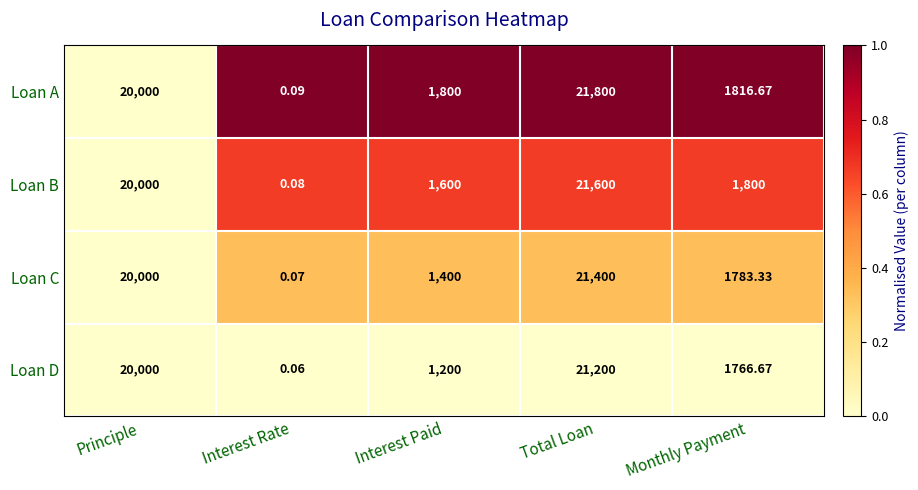

Where does the Loan B series first go above 1800?

Principle